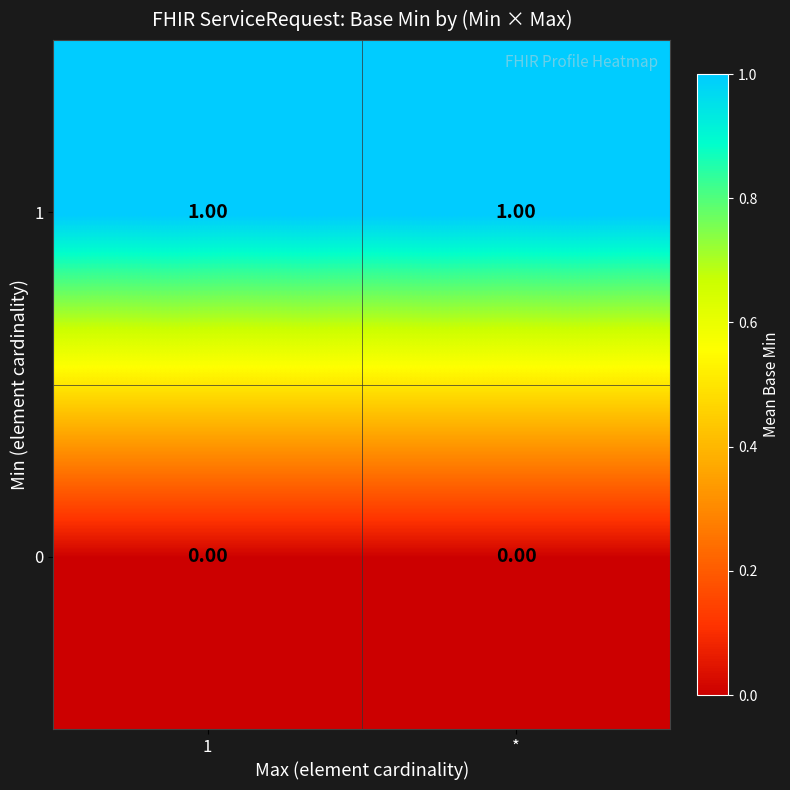

List the series in order of their overall mean, lowest first.

0, 1